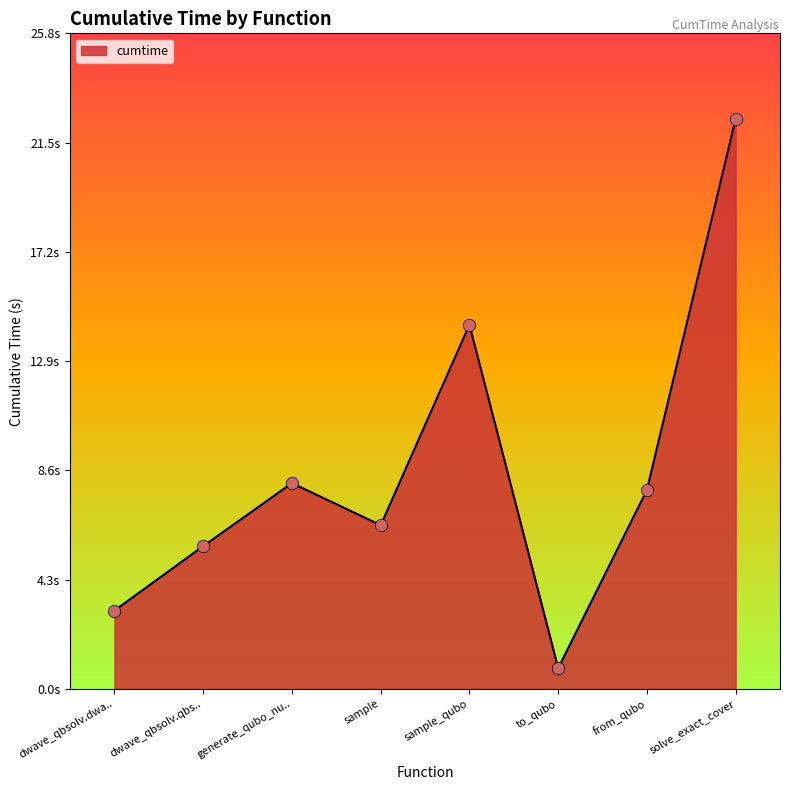

Which has a higher value, solve_exact_cover or from_qubo?

solve_exact_cover